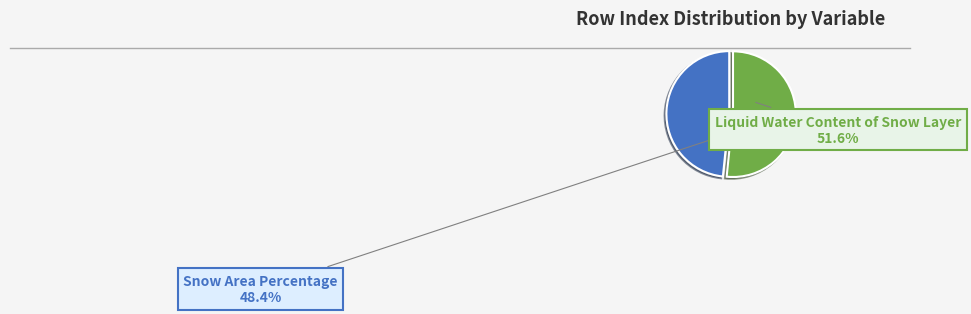

The Liquid Water Content of Snow Layer slice represents 43% of the pie. True or false?

False